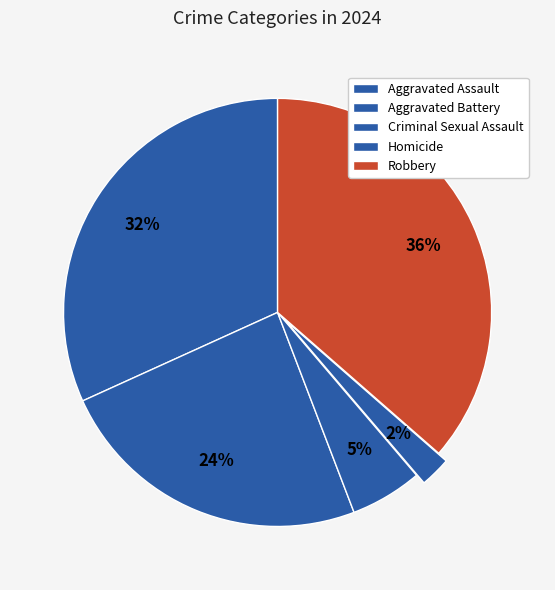

What is the smallest slice in the pie chart?

Homicide